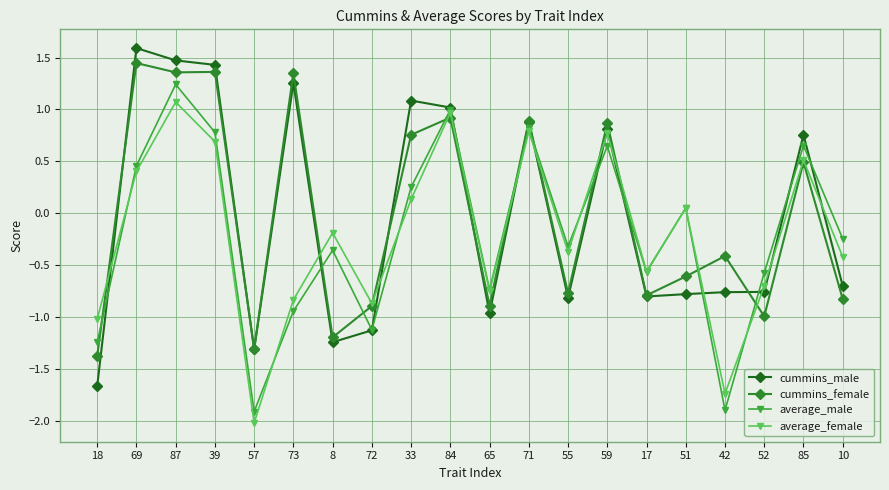

At how many categories does at least one series exceed 0?

10